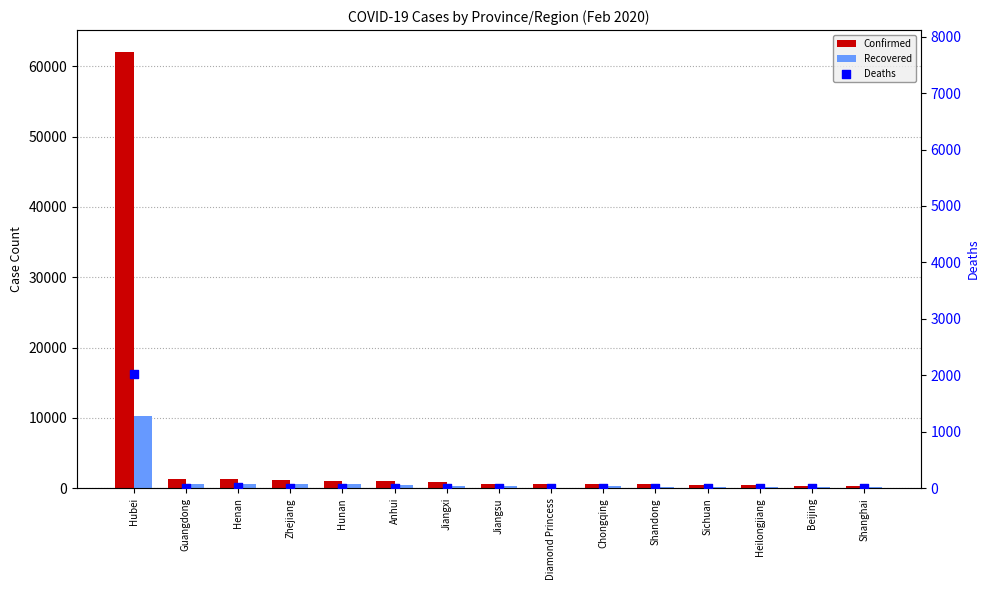

Which series contains the lowest Y value?

Deaths